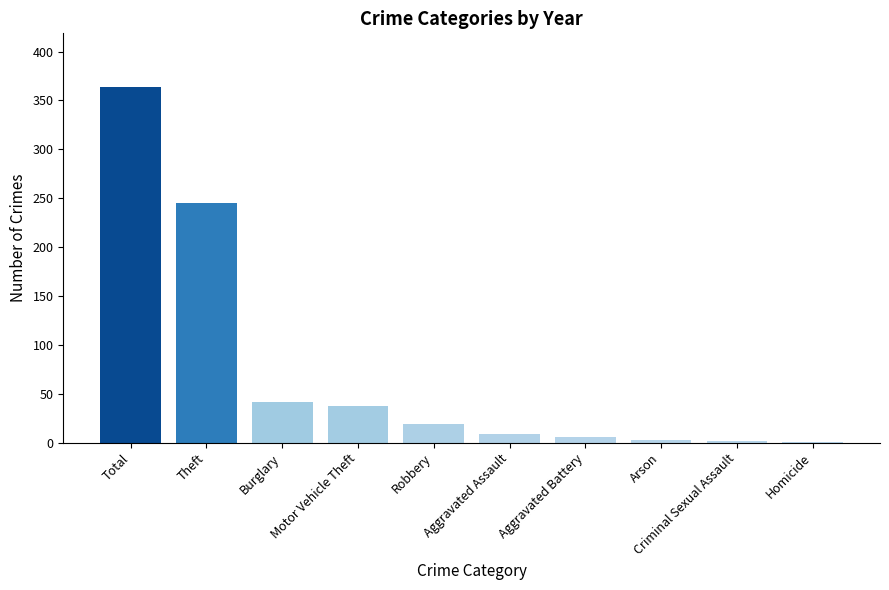

What is the greatest value displayed?

364